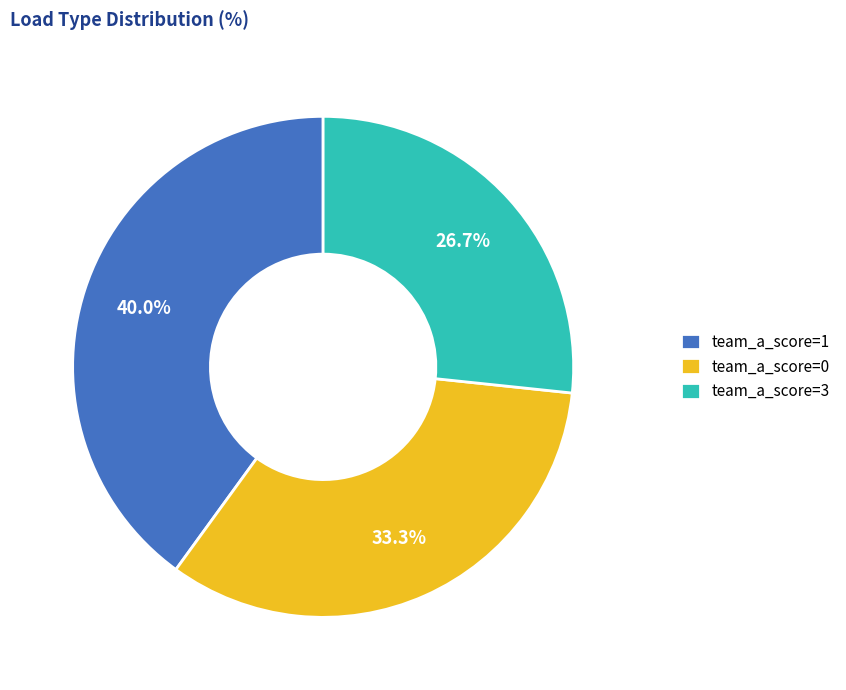

How many slices are in this pie chart?

3